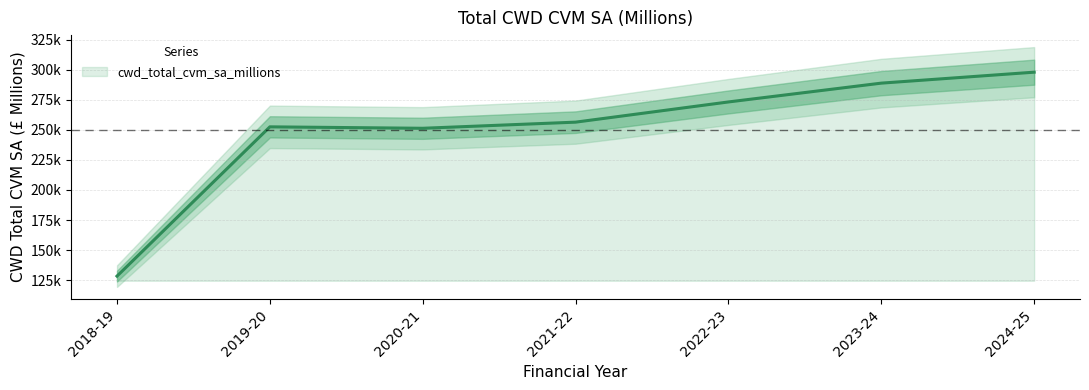

What is the change in value from 2020-21 to 2022-23?

+21907.0